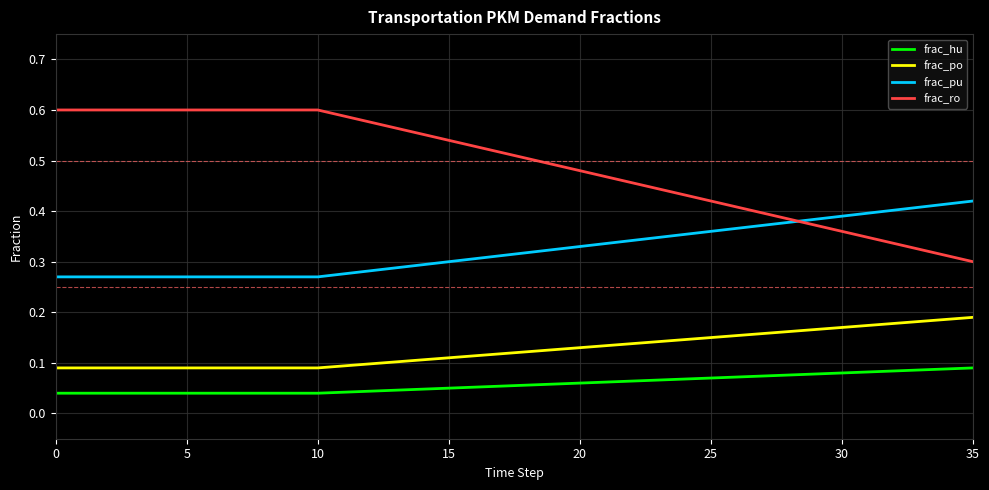

Which series has the widest spread of values?

frac_ro